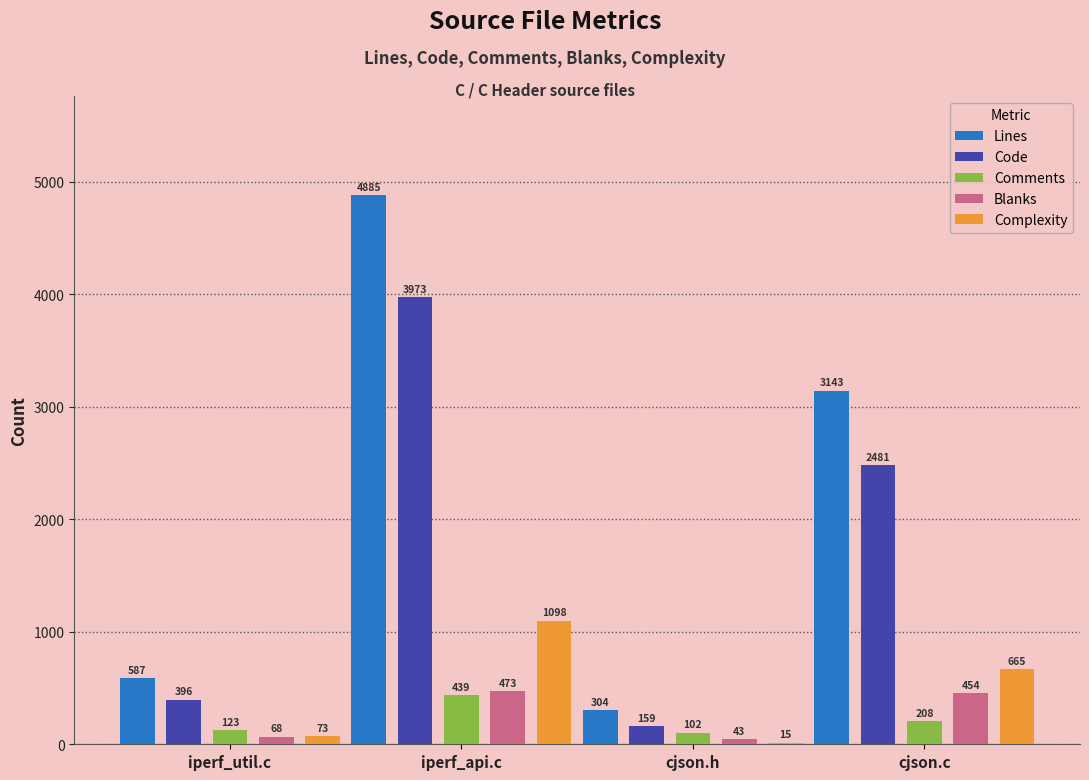

What is the average value of the Blanks series?

260